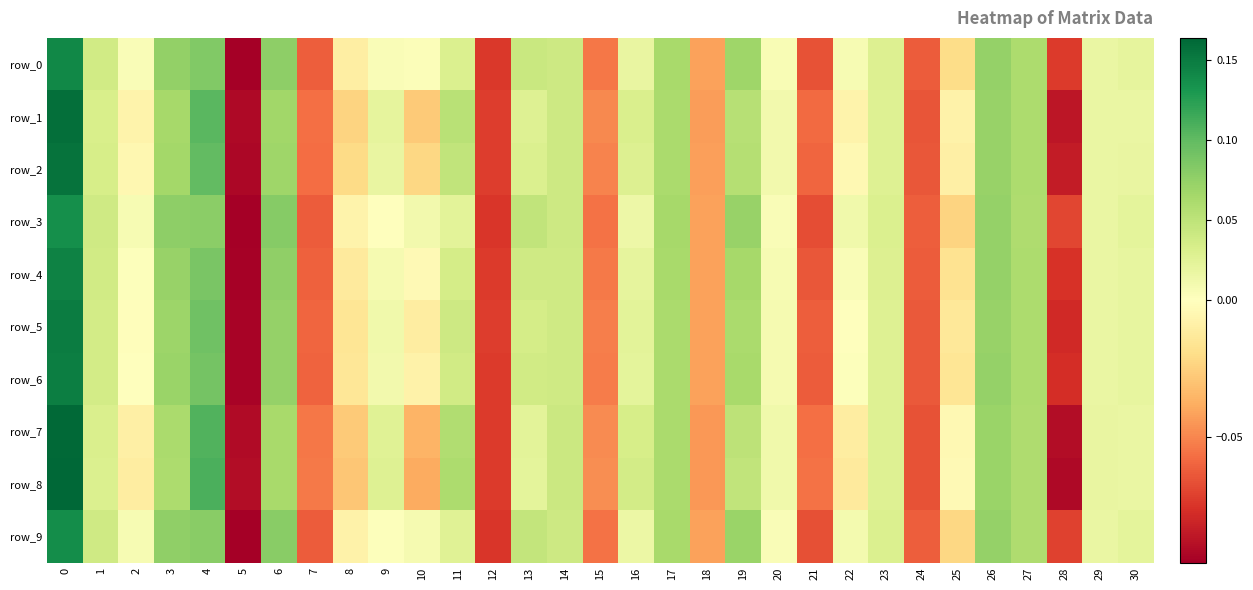

Reading left to right, what are all the values shown in this chart?

row_0: 0=0.1	1=0.0	2=0.0	3=0.1	4=0.1	5=-0.1	6=0.1	7=-0.1	8=-0.0	9=0.0	10=0.0	11=0.0	12=-0.1	13=0.0	14=0.0	15=-0.1	16=0.0	17=0.1	18=-0.0	19=0.1	20=0.0	21=-0.1	22=0.0	23=0.0	24=-0.1	25=-0.0	26=0.1	27=0.1	28=-0.1	29=0.0	30=0.0
row_1: 0=0.2	1=0.0	2=-0.0	3=0.1	4=0.1	5=-0.1	6=0.1	7=-0.1	8=-0.0	9=0.0	10=-0.0	11=0.1	12=-0.1	13=0.0	14=0.0	15=-0.0	16=0.0	17=0.1	18=-0.0	19=0.1	20=0.0	21=-0.1	22=-0.0	23=0.0	24=-0.1	25=-0.0	26=0.1	27=0.1	28=-0.1	29=0.0	30=0.0
row_2: 0=0.2	1=0.0	2=-0.0	3=0.1	4=0.1	5=-0.1	6=0.1	7=-0.1	8=-0.0	9=0.0	10=-0.0	11=0.0	12=-0.1	13=0.0	14=0.0	15=-0.1	16=0.0	17=0.1	18=-0.0	19=0.1	20=0.0	21=-0.1	22=-0.0	23=0.0	24=-0.1	25=-0.0	26=0.1	27=0.1	28=-0.1	29=0.0	30=0.0
row_3: 0=0.1	1=0.0	2=0.0	3=0.1	4=0.1	5=-0.1	6=0.1	7=-0.1	8=-0.0	9=0.0	10=0.0	11=0.0	12=-0.1	13=0.0	14=0.0	15=-0.1	16=0.0	17=0.1	18=-0.0	19=0.1	20=0.0	21=-0.1	22=0.0	23=0.0	24=-0.1	25=-0.0	26=0.1	27=0.1	28=-0.1	29=0.0	30=0.0
row_4: 0=0.1	1=0.0	2=0.0	3=0.1	4=0.1	5=-0.1	6=0.1	7=-0.1	8=-0.0	9=0.0	10=-0.0	11=0.0	12=-0.1	13=0.0	14=0.0	15=-0.1	16=0.0	17=0.1	18=-0.0	19=0.1	20=0.0	21=-0.1	22=0.0	23=0.0	24=-0.1	25=-0.0	26=0.1	27=0.1	28=-0.1	29=0.0	30=0.0
row_5: 0=0.1	1=0.0	2=-0.0	3=0.1	4=0.1	5=-0.1	6=0.1	7=-0.1	8=-0.0	9=0.0	10=-0.0	11=0.0	12=-0.1	13=0.0	14=0.0	15=-0.1	16=0.0	17=0.1	18=-0.0	19=0.1	20=0.0	21=-0.1	22=0.0	23=0.0	24=-0.1	25=-0.0	26=0.1	27=0.1	28=-0.1	29=0.0	30=0.0
row_6: 0=0.1	1=0.0	2=0.0	3=0.1	4=0.1	5=-0.1	6=0.1	7=-0.1	8=-0.0	9=0.0	10=-0.0	11=0.0	12=-0.1	13=0.0	14=0.0	15=-0.1	16=0.0	17=0.1	18=-0.0	19=0.1	20=0.0	21=-0.1	22=0.0	23=0.0	24=-0.1	25=-0.0	26=0.1	27=0.1	28=-0.1	29=0.0	30=0.0
row_7: 0=0.2	1=0.0	2=-0.0	3=0.1	4=0.1	5=-0.1	6=0.1	7=-0.1	8=-0.0	9=0.0	10=-0.0	11=0.1	12=-0.1	13=0.0	14=0.0	15=-0.0	16=0.0	17=0.1	18=-0.0	19=0.0	20=0.0	21=-0.1	22=-0.0	23=0.0	24=-0.1	25=-0.0	26=0.1	27=0.1	28=-0.1	29=0.0	30=0.0
row_8: 0=0.2	1=0.0	2=-0.0	3=0.1	4=0.1	5=-0.1	6=0.1	7=-0.1	8=-0.0	9=0.0	10=-0.0	11=0.1	12=-0.1	13=0.0	14=0.0	15=-0.0	16=0.0	17=0.1	18=-0.0	19=0.0	20=0.0	21=-0.1	22=-0.0	23=0.0	24=-0.1	25=-0.0	26=0.1	27=0.1	28=-0.1	29=0.0	30=0.0
row_9: 0=0.1	1=0.0	2=0.0	3=0.1	4=0.1	5=-0.1	6=0.1	7=-0.1	8=-0.0	9=0.0	10=0.0	11=0.0	12=-0.1	13=0.0	14=0.0	15=-0.1	16=0.0	17=0.1	18=-0.0	19=0.1	20=0.0	21=-0.1	22=0.0	23=0.0	24=-0.1	25=-0.0	26=0.1	27=0.1	28=-0.1	29=0.0	30=0.0